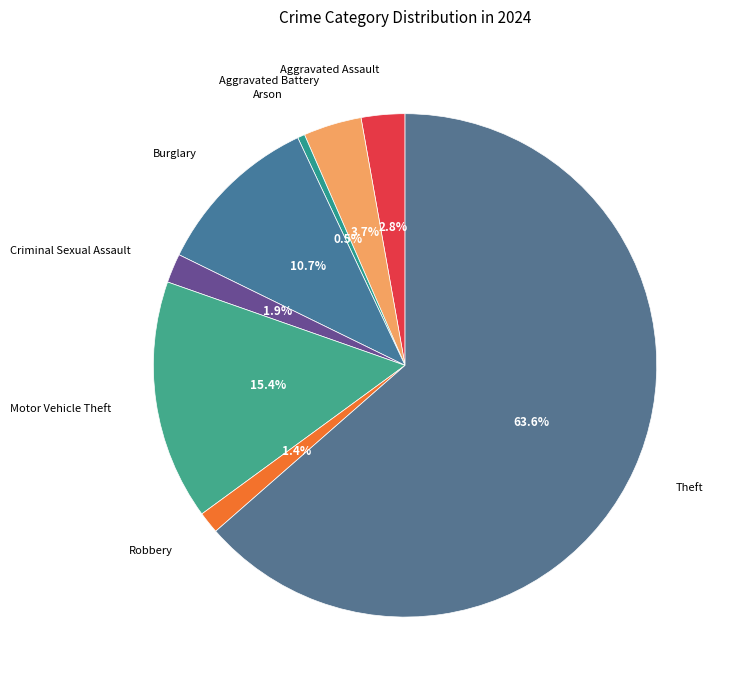

Count the number of slices in the pie.

8